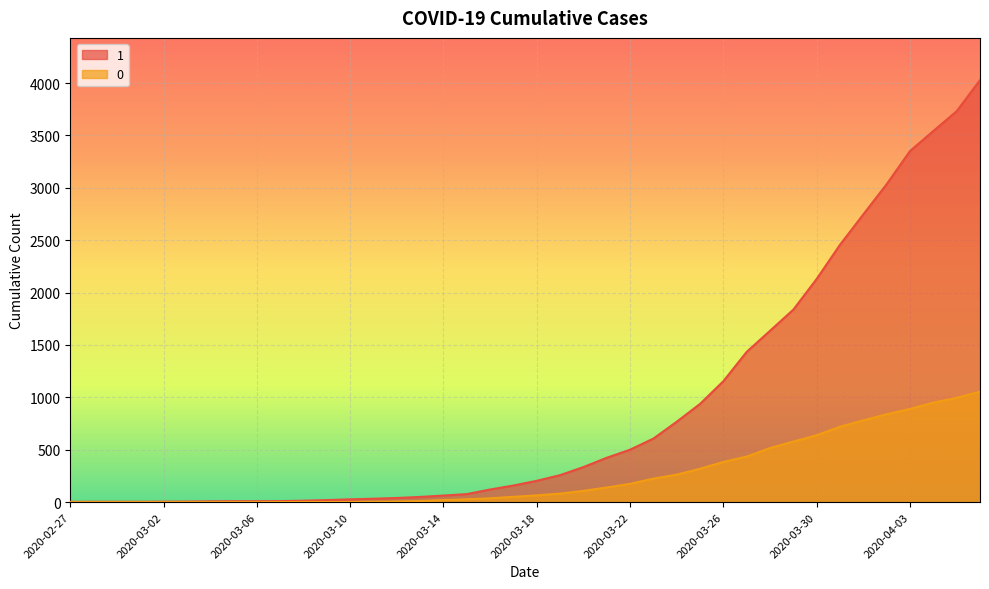

True or false: 0 and 1 intersect in this chart.

False